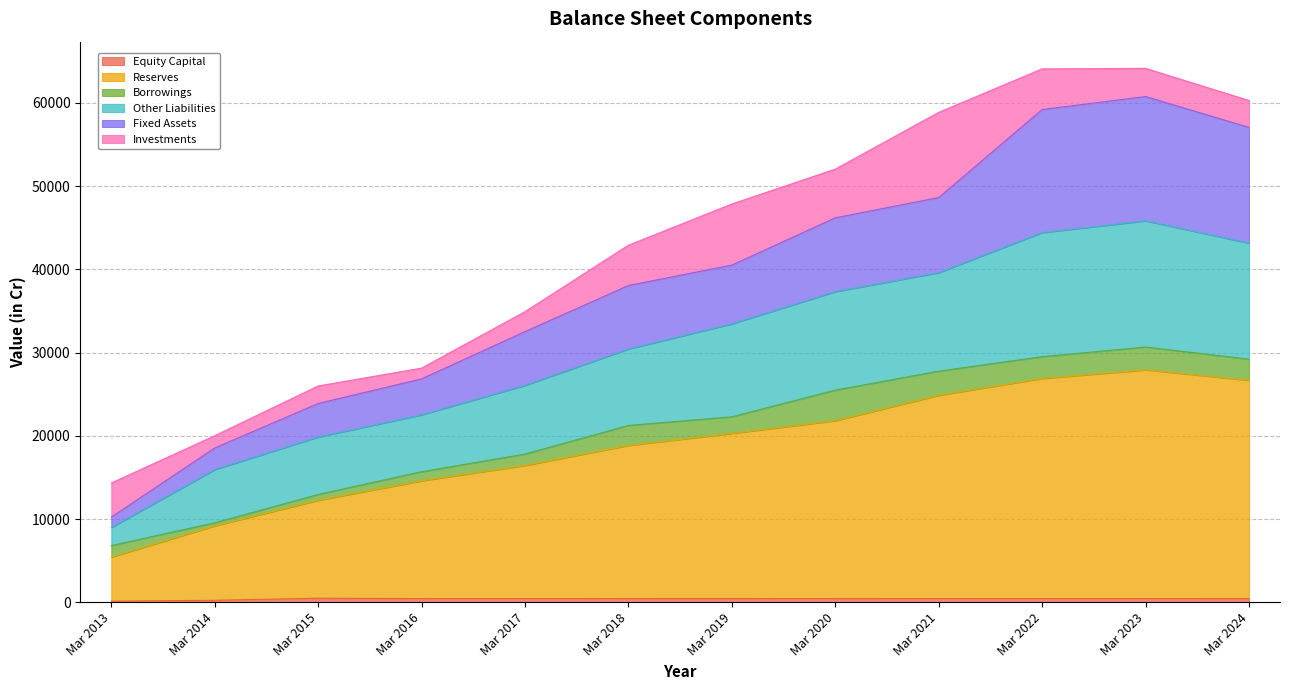

In Equity Capital, how many points are lower than both neighbors (excluding endpoints)?

2